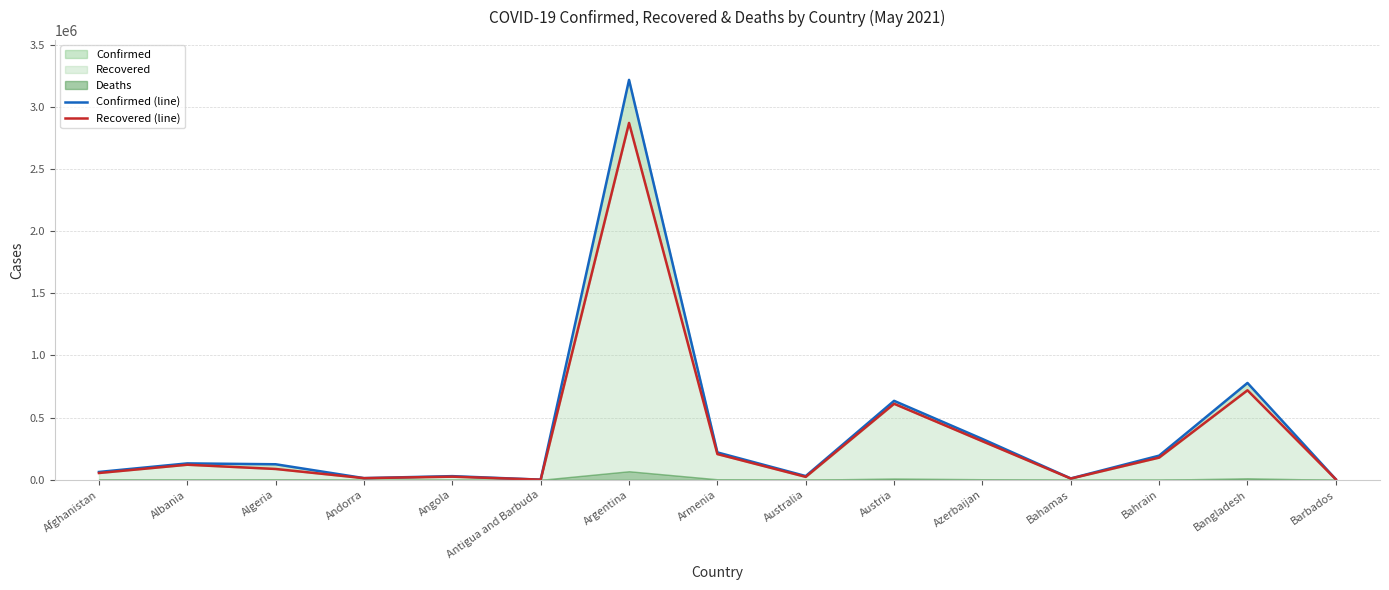

What is the difference between the Recovered (line) values at Andorra and Armenia?

193648